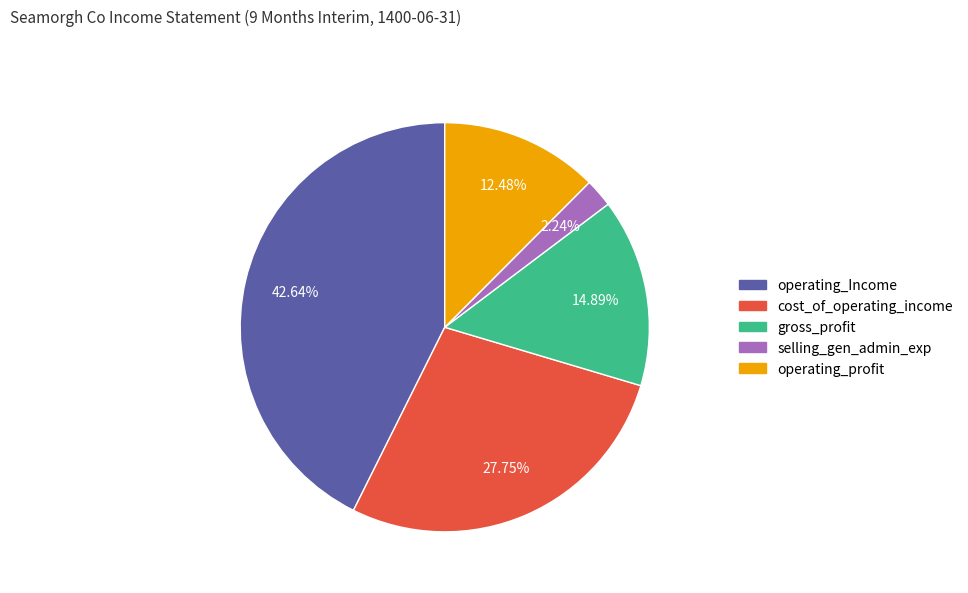

How many segments does this pie chart have?

5